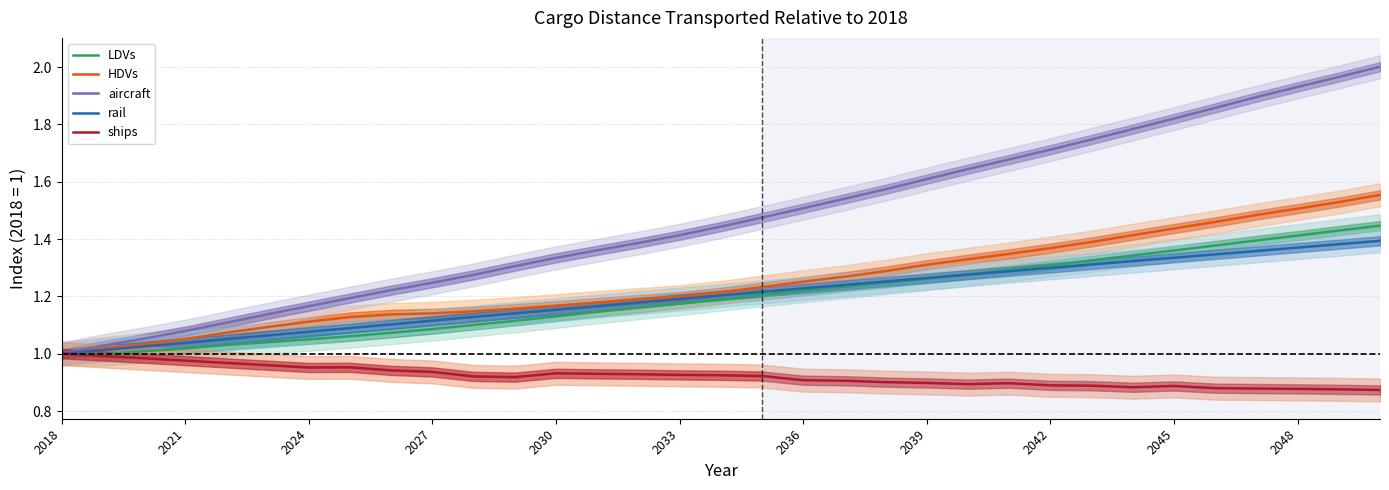

True or false: HDVs and LDVs cross at least once.

False